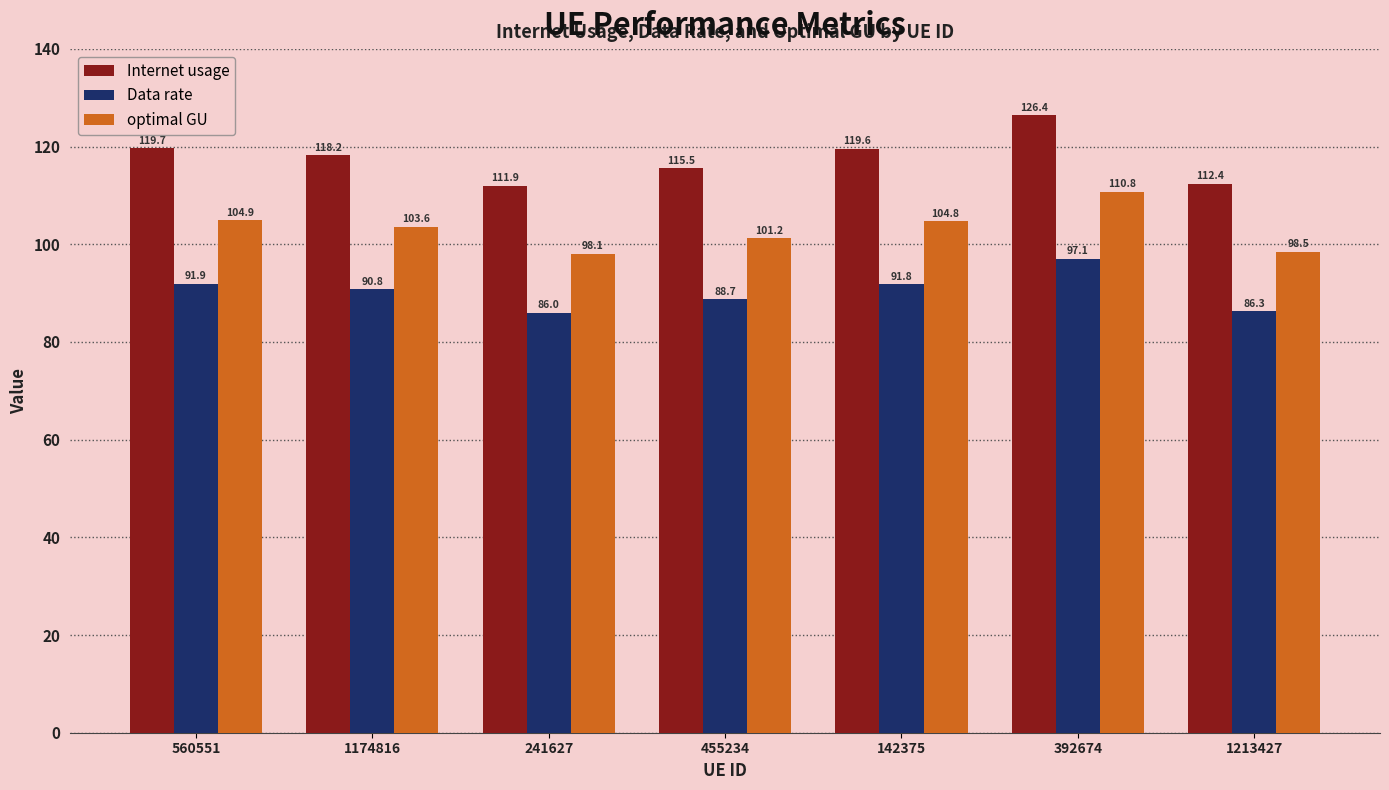

At which category is the sum across all series the highest?

392674